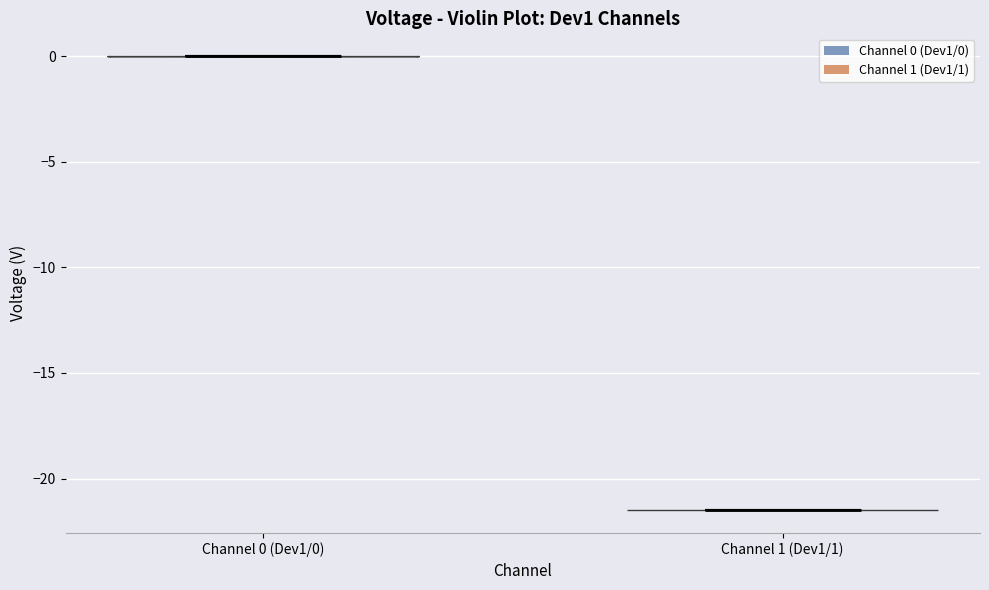

Where does the median line of the violin for Channel 1 (Dev1/1) sit on the y-axis? The values are not printed on the chart, so give them approximately, as read against the axis.

-21.5